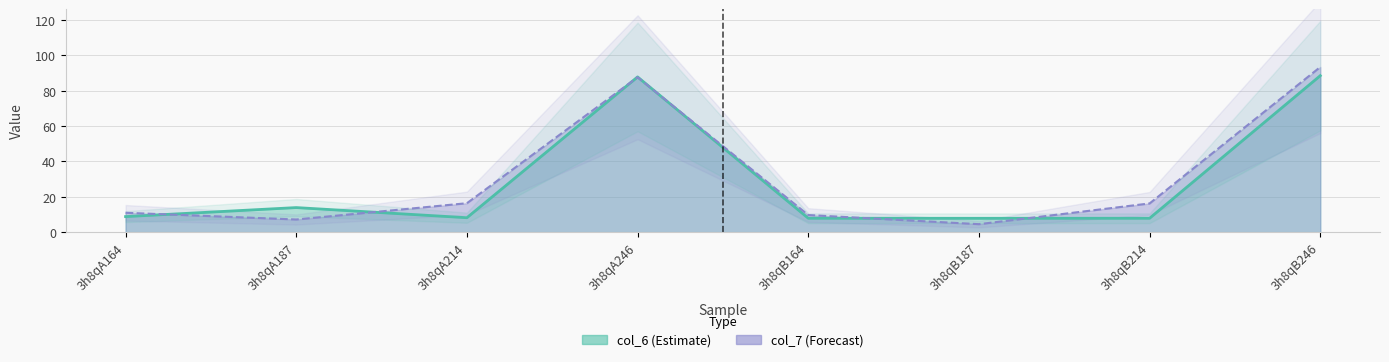

True or false: col_6 has a value of 7.8 at 3h8qB187.

True